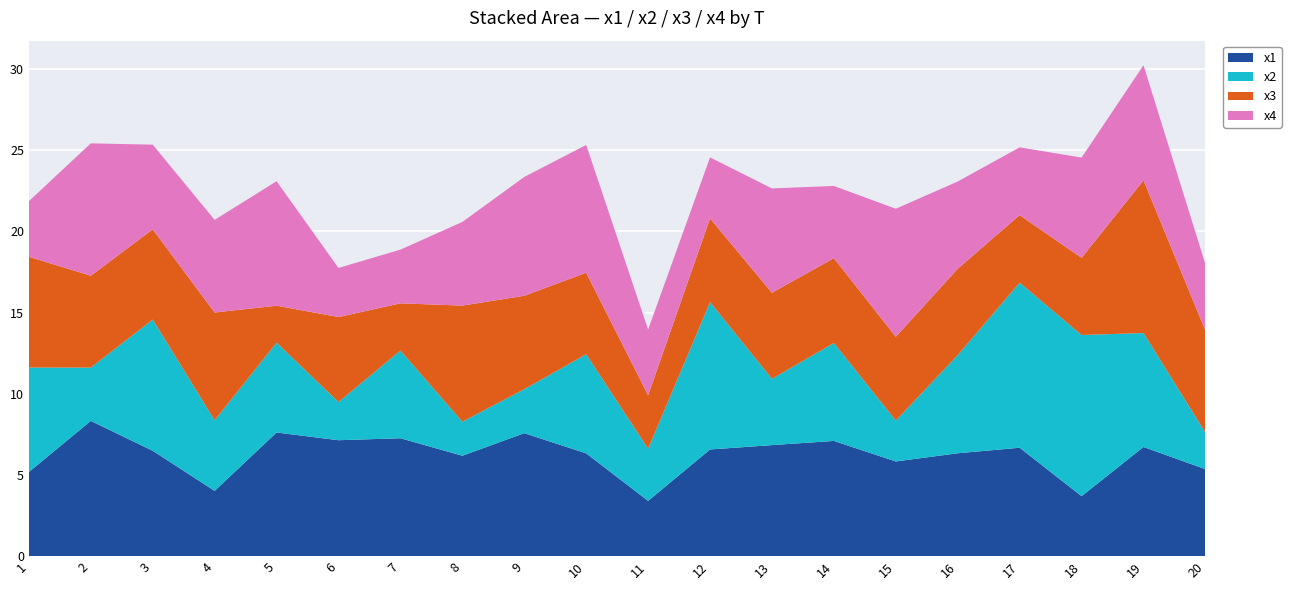

Reading left to right, extract all data points from this chart.

x1: 5.2	8.3	6.5	4.0	7.6	7.1	7.3	6.2	7.6	6.3	3.4	6.6	6.8	7.1	5.8	6.3	6.7	3.7	6.7	5.4
x2: 6.4	3.3	8.1	4.3	5.5	2.4	5.4	2.1	2.7	6.1	3.2	9.1	4.1	6.0	2.5	6.0	10.2	9.9	7.0	2.3
x3: 6.8	5.7	5.6	6.6	2.3	5.2	2.9	7.2	5.8	5.0	3.3	5.2	5.3	5.2	5.2	5.3	4.2	4.8	9.4	6.3
x4: 3.4	8.2	5.2	5.7	7.7	3.0	3.3	5.2	7.3	7.9	4.0	3.8	6.4	4.4	7.9	5.4	4.2	6.2	7.1	4.1